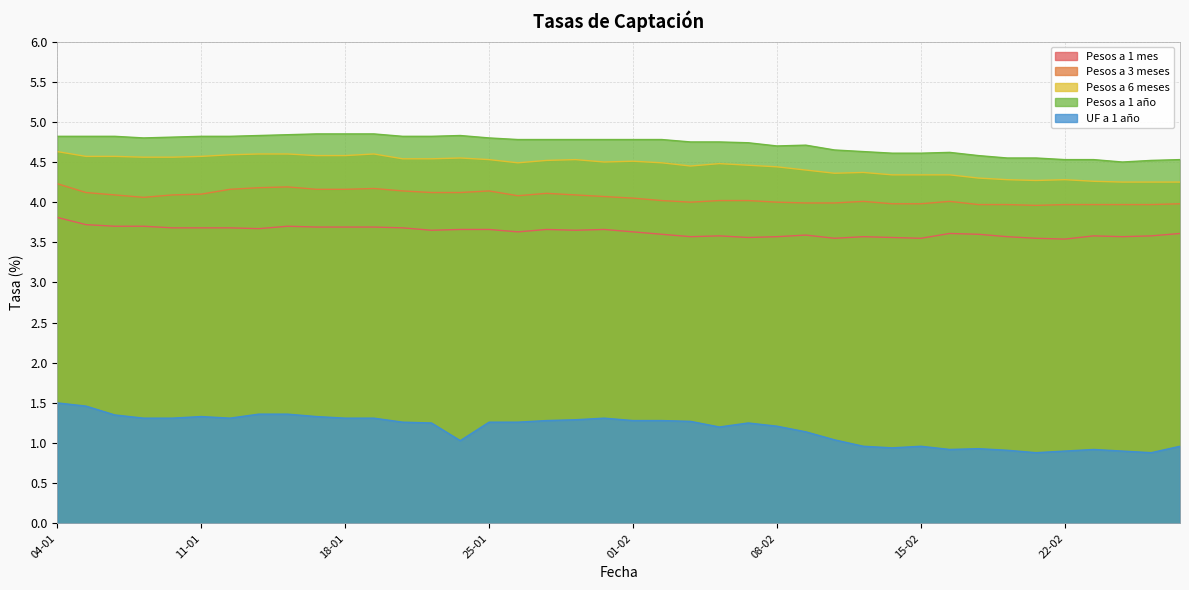

How many data points in Pesos a 3 meses are less than 4?

12